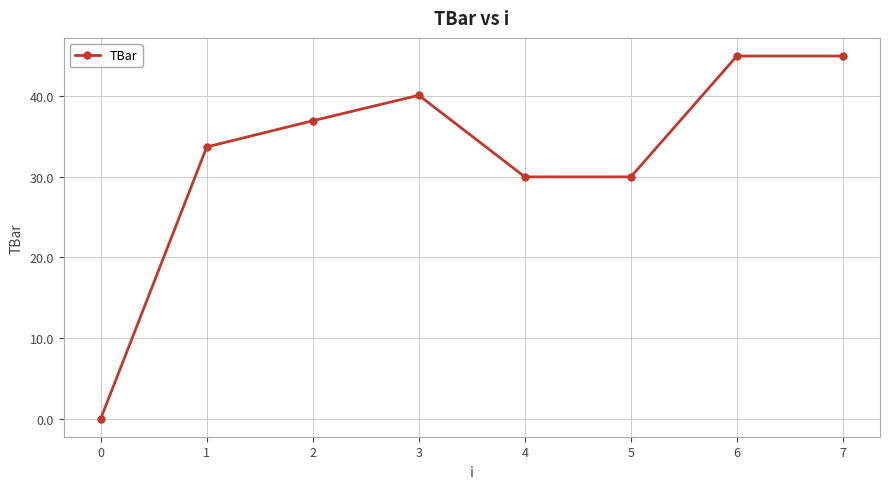

How many data points are less than 36?

4